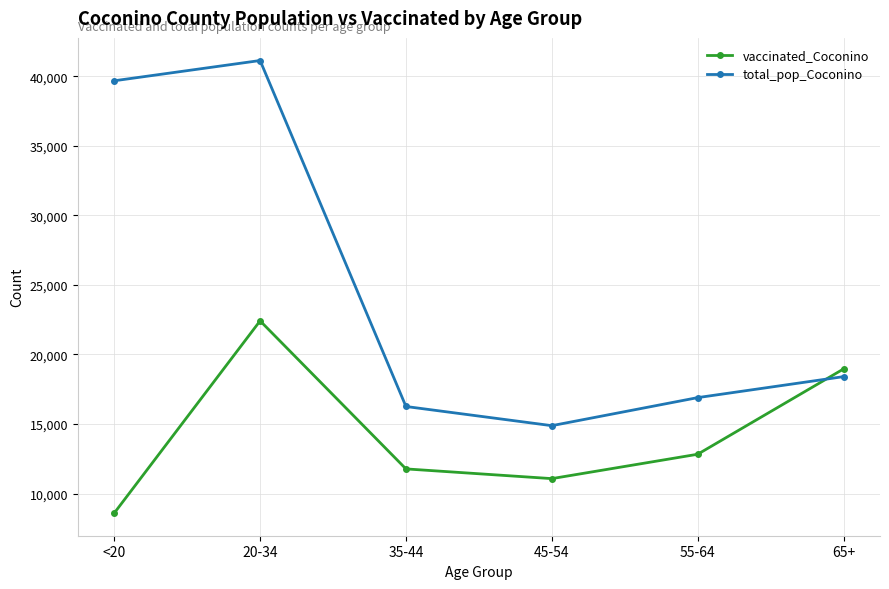

Which series changed the most between 55-64 and 65+?

vaccinated_Coconino